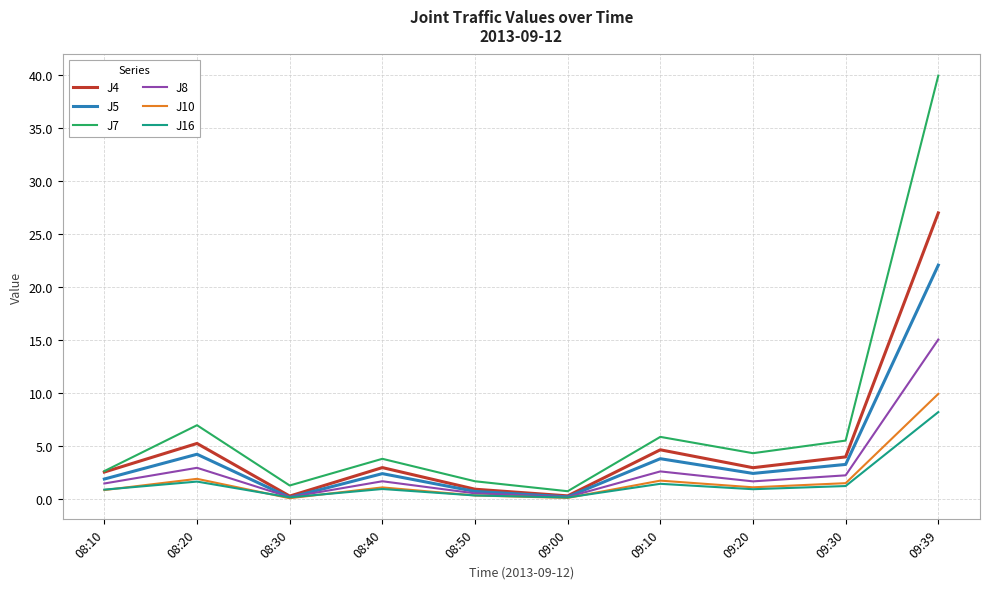

Is it true that J5 equals 36.9 at 09:39?

False